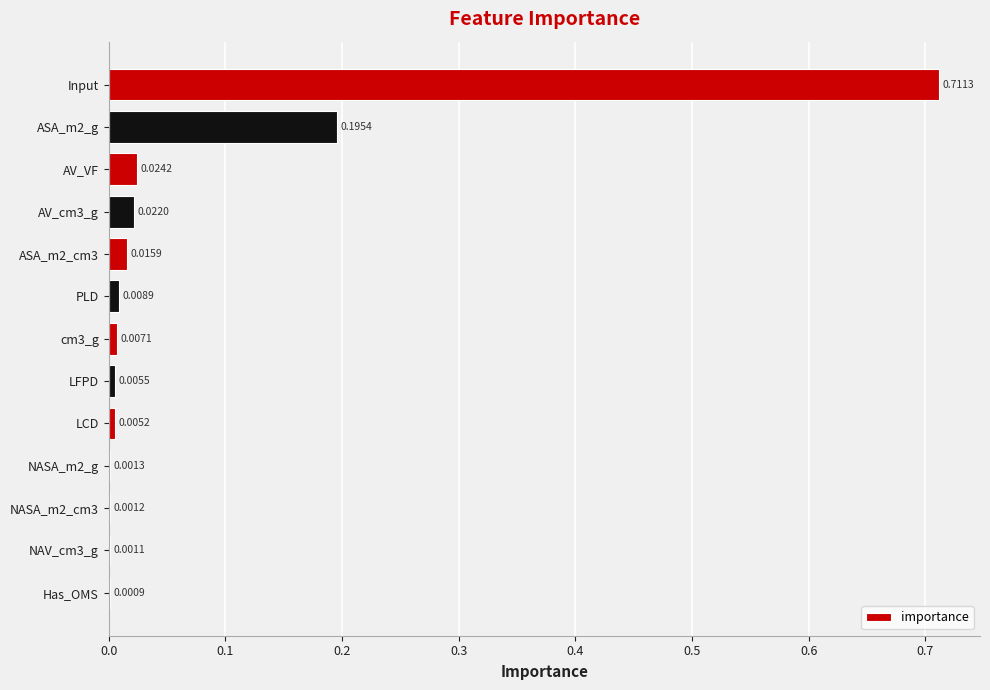

Which has a higher value, NAV_cm3_g or NASA_m2_cm3?

NASA_m2_cm3